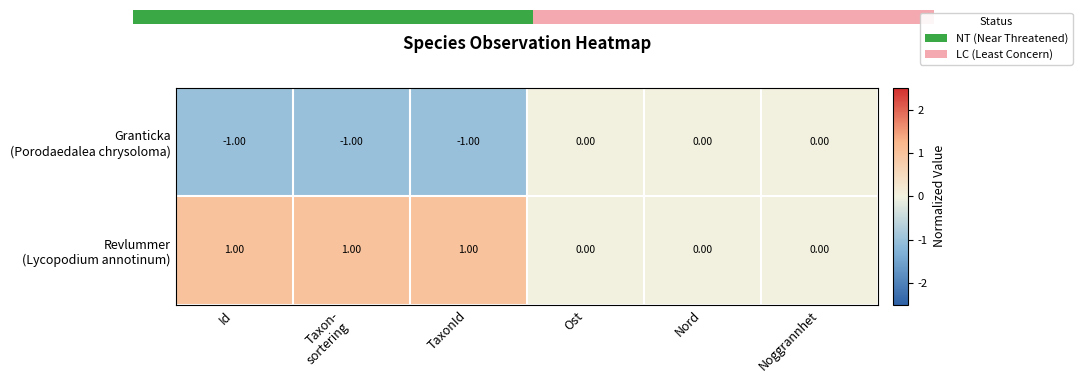

What is the sum of all Granticka (Porodaedalea chrysoloma) values?

-3